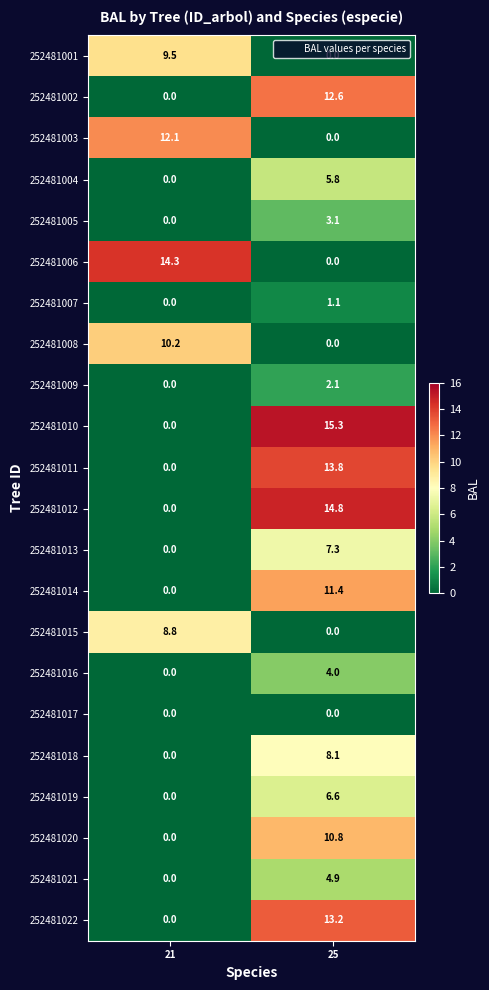

Which series has the widest spread of values?

252481010